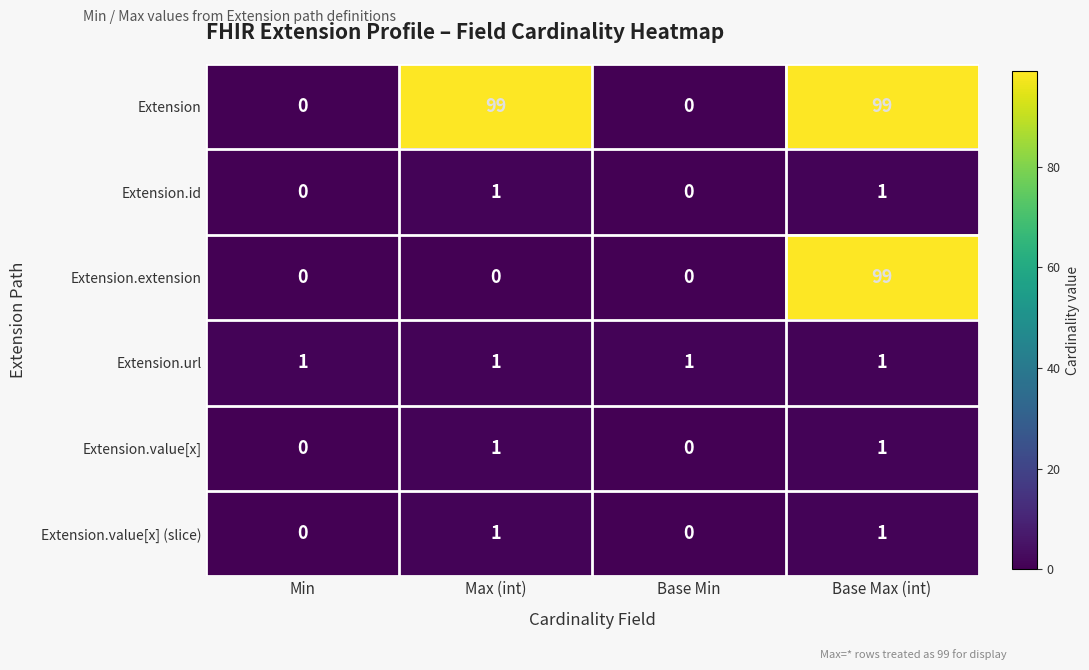

Reading left to right, list all the values displayed in this chart.

Extension: Min=0	Max (int)=99	Base Min=0	Base Max (int)=99
Extension.id: Min=0	Max (int)=1	Base Min=0	Base Max (int)=1
Extension.extension: Min=0	Max (int)=0	Base Min=0	Base Max (int)=99
Extension.url: Min=1	Max (int)=1	Base Min=1	Base Max (int)=1
Extension.value[x]: Min=0	Max (int)=1	Base Min=0	Base Max (int)=1
Extension.value[x] (slice): Min=0	Max (int)=1	Base Min=0	Base Max (int)=1